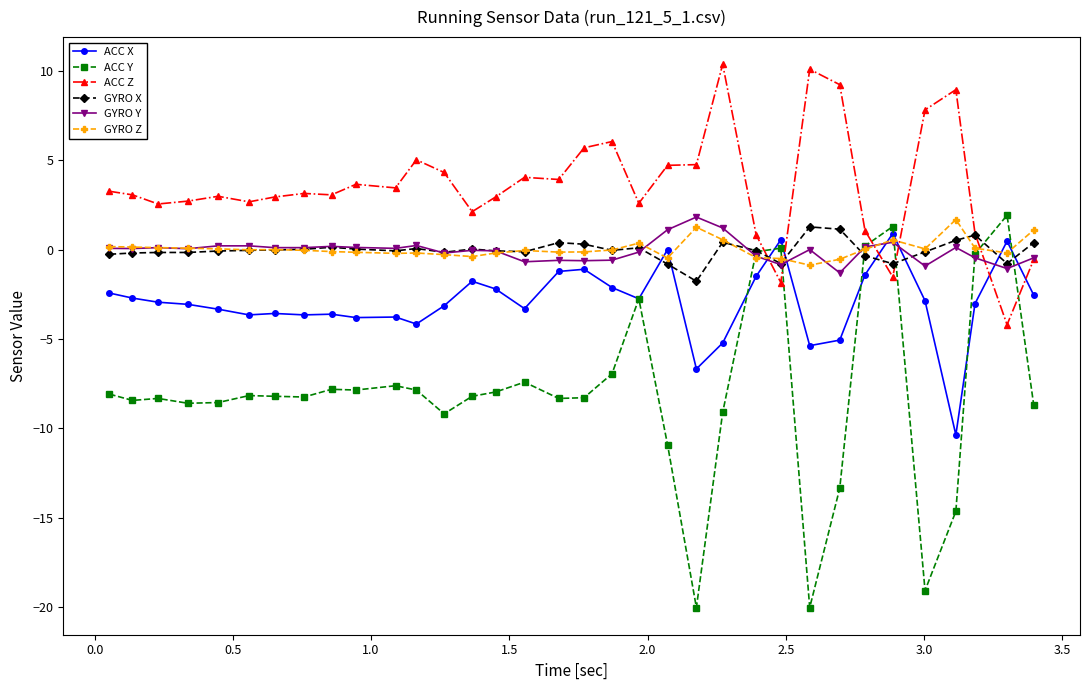

How many times do ACC Y and GYRO Z cross each other?

6